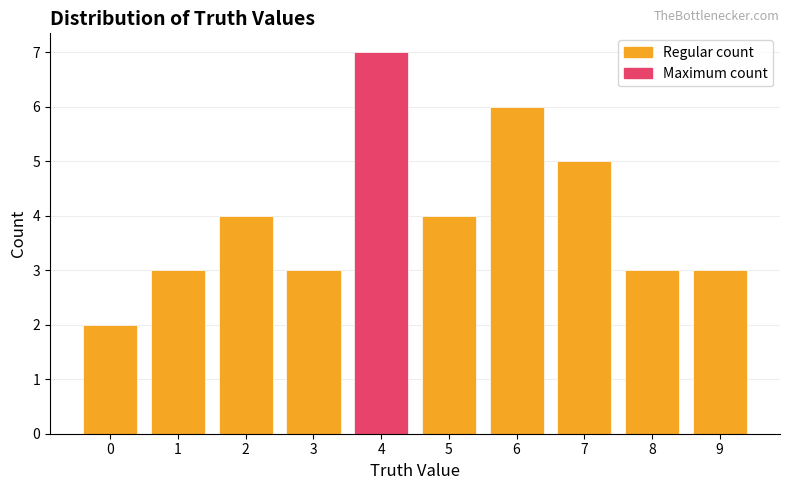

What value does the data have at 8?

3